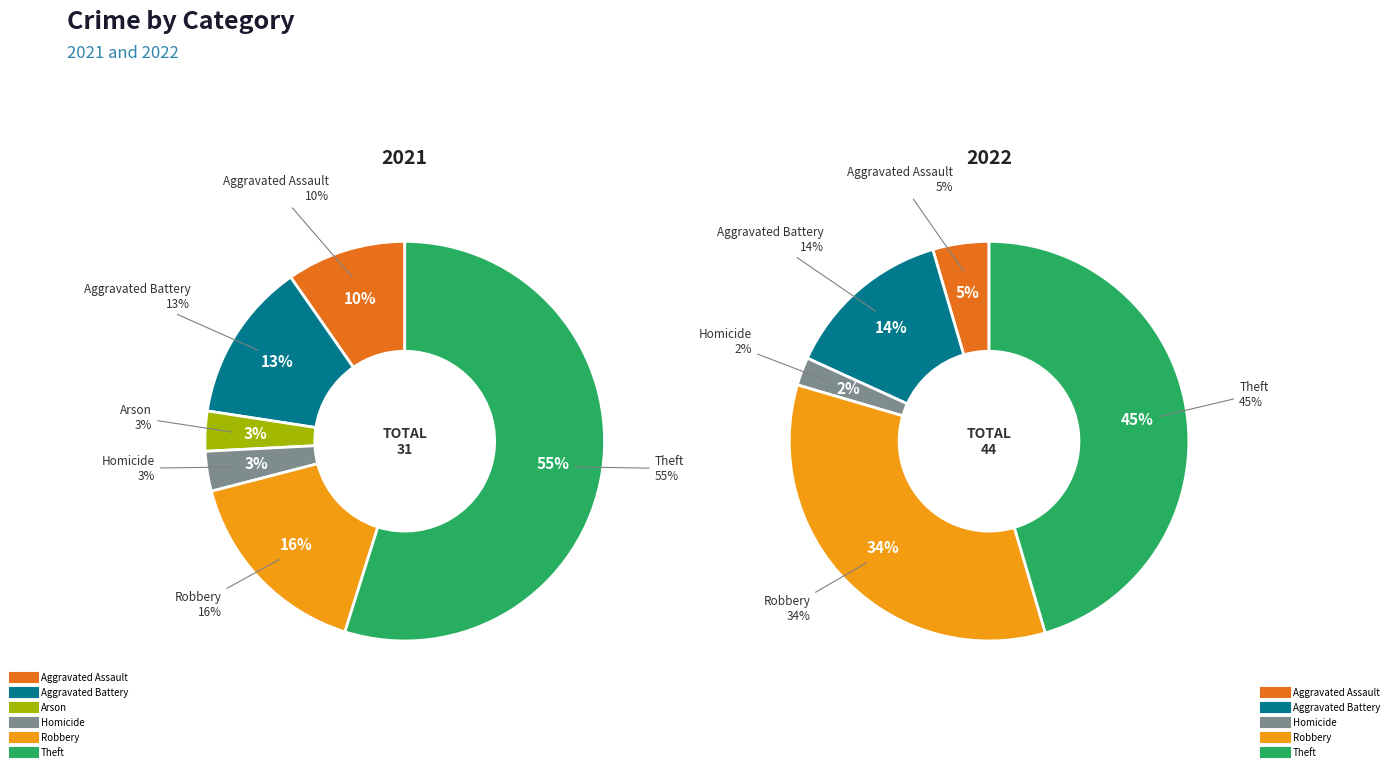

What percentage is the 4 slice, to the nearest percent?

3%